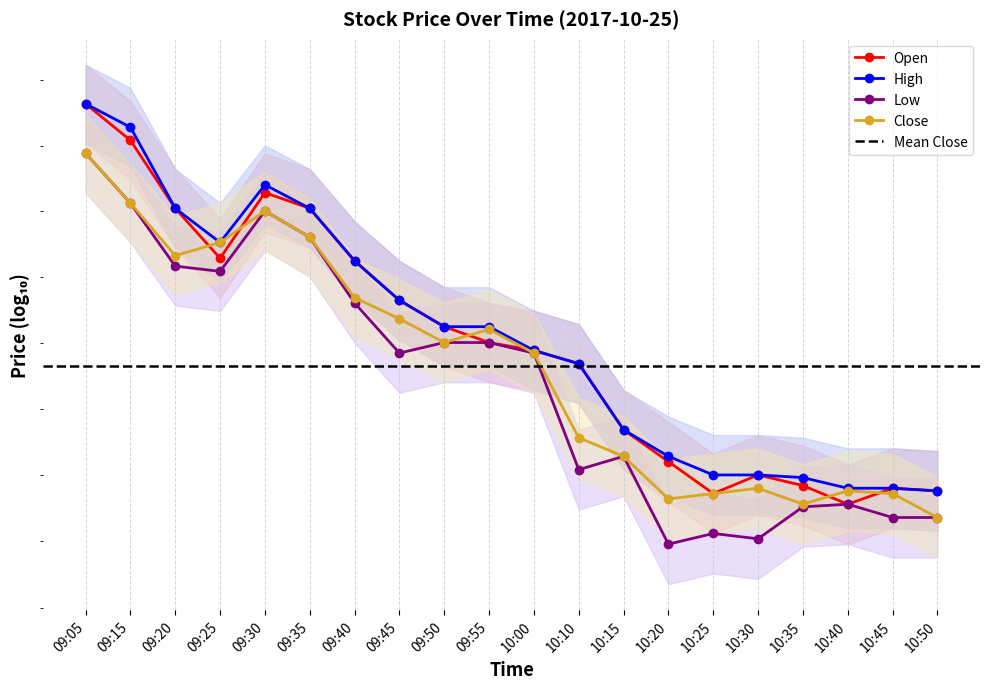

Rank the series by their maximum value, from lowest to highest.

Low, Close, Open, High